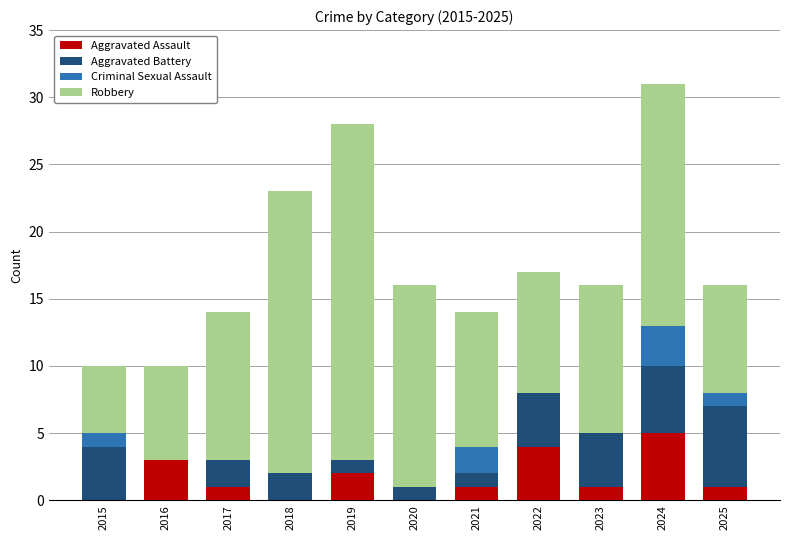

What is the maximum value for Aggravated Assault?

5